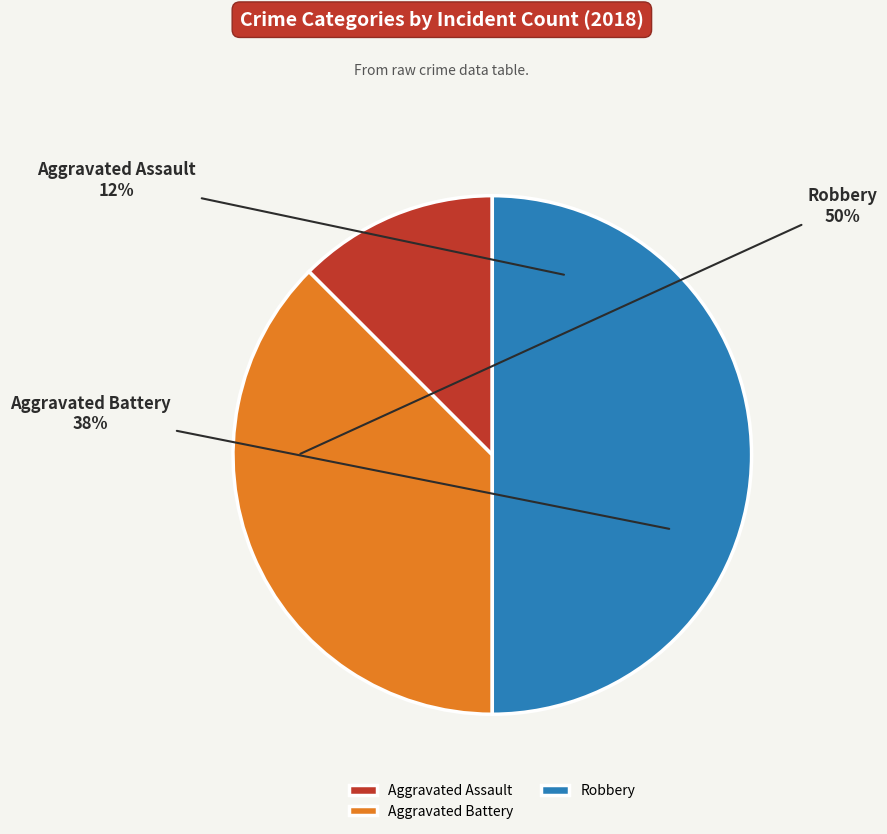

Between Aggravated Battery and Aggravated Assault, which is larger?

Aggravated Battery